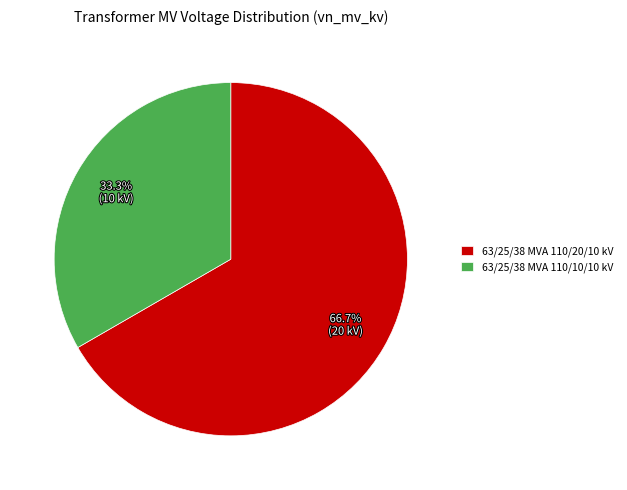

Which slice is the largest?

63/25/38 MVA 110/20/10 kV